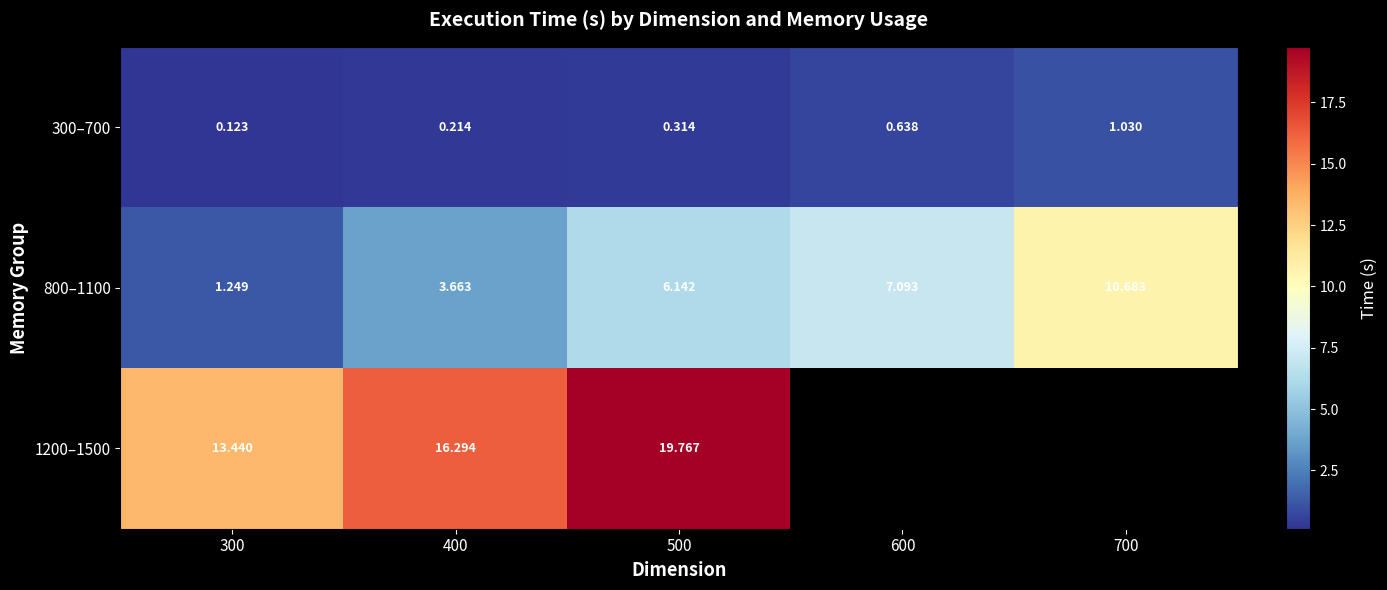

Which series has the largest range (max minus min)?

800–1100